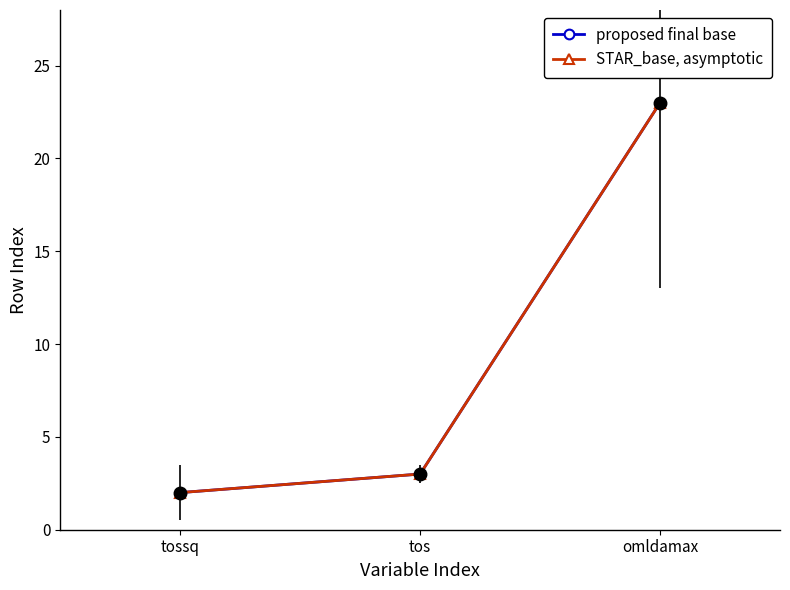

Which series has the largest total across all categories?

proposed final base